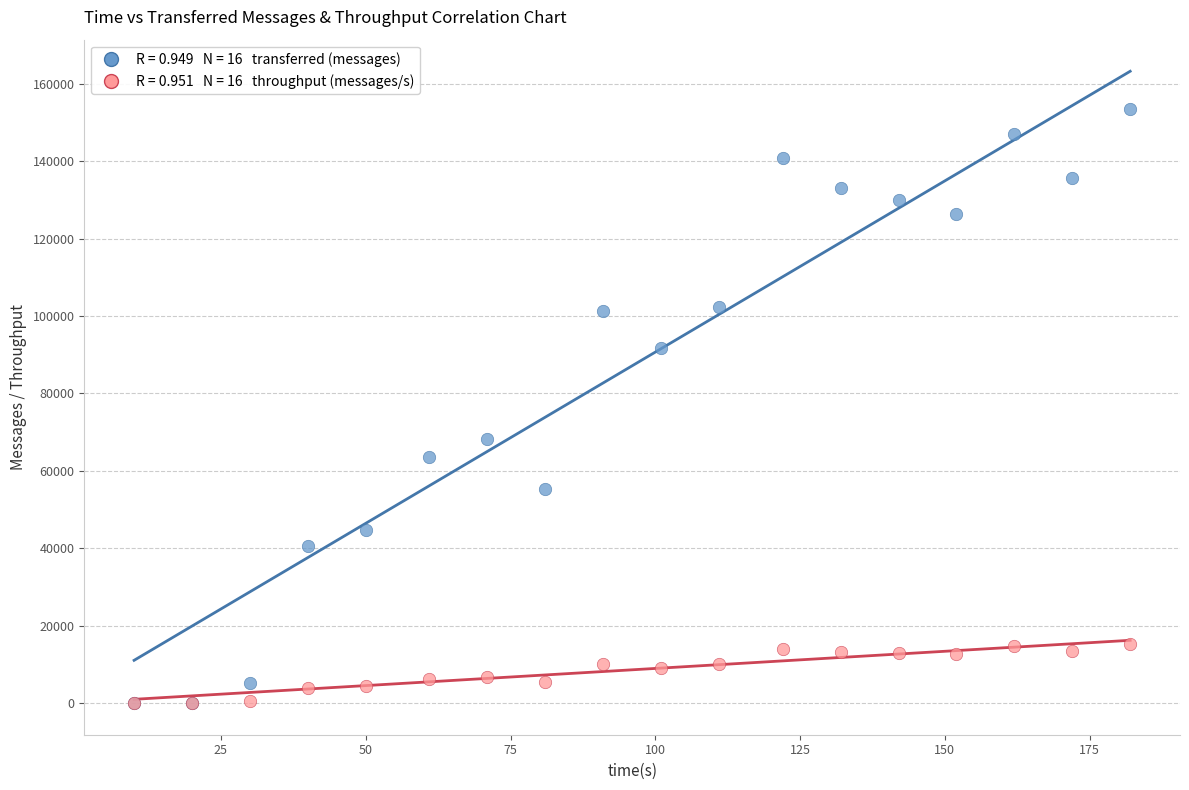

Across all series, what Y value is closest to 76780?

68160